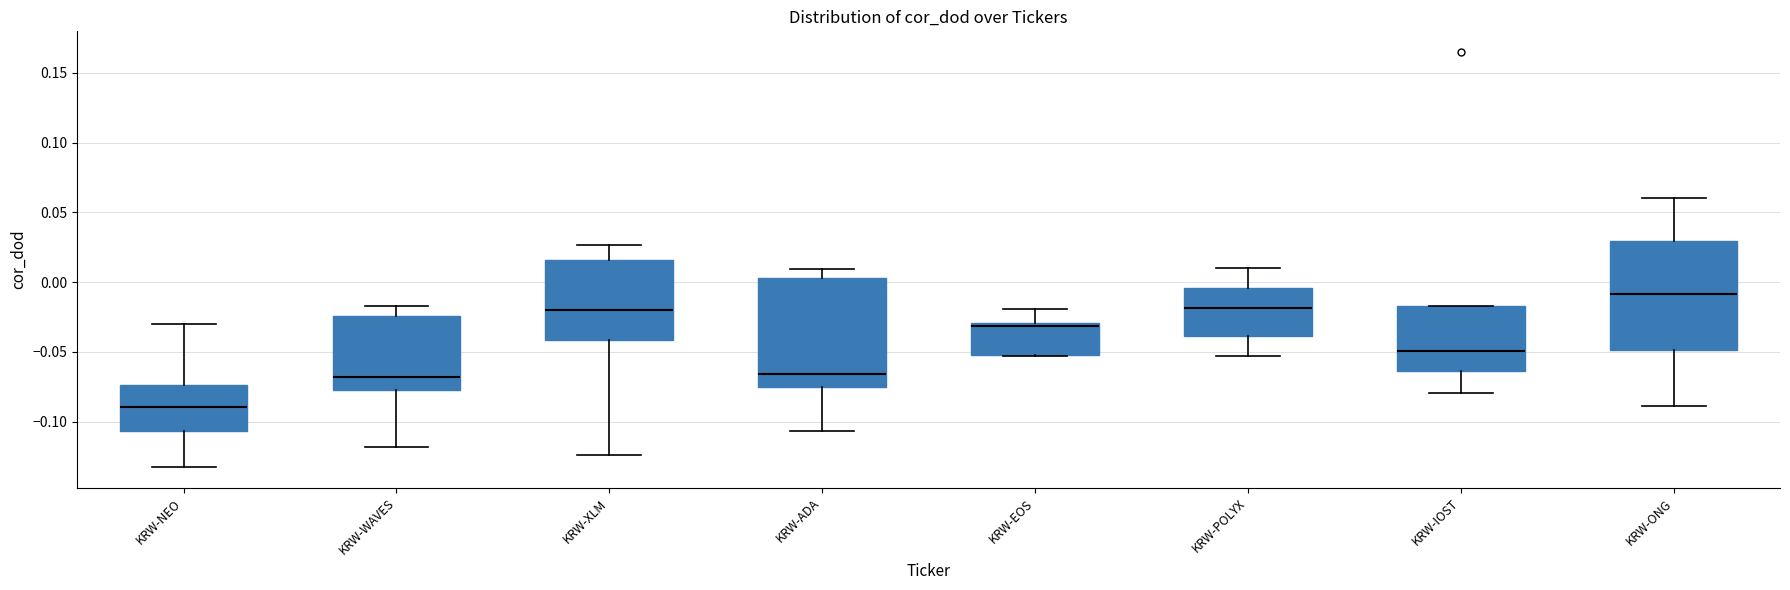

Reading left to right, read every box against the y-axis: the position of its median line, the range the box covers, and the ends of its whiskers. The values are not printed on the chart, so give them approximately, as read against the axis.

KRW-NEO: median -0.090, box -0.105 to -0.075, whiskers -0.130 to -0.030
KRW-WAVES: median -0.070, box -0.080 to -0.025, whiskers -0.120 to -0.015
KRW-XLM: median -0.020, box -0.040 to 0.015, whiskers -0.125 to 0.025
KRW-ADA: median -0.065, box -0.075 to 0.005, whiskers -0.105 to 0.010
KRW-EOS: median -0.030 (just below the box's upper edge), box -0.050 to -0.030, whiskers -0.055 to -0.020
KRW-POLYX: median -0.020, box -0.040 to -0.005, whiskers -0.055 to 0.010
KRW-IOST: median -0.050, box -0.065 to -0.015, whiskers -0.080 to -0.015
KRW-ONG: median -0.010, box -0.050 to 0.030, whiskers -0.090 to 0.060